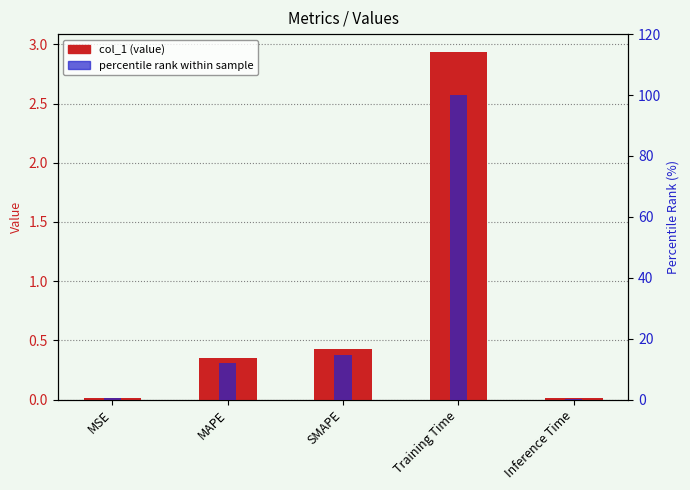

What is the highest value of the col_1 series?

2.9